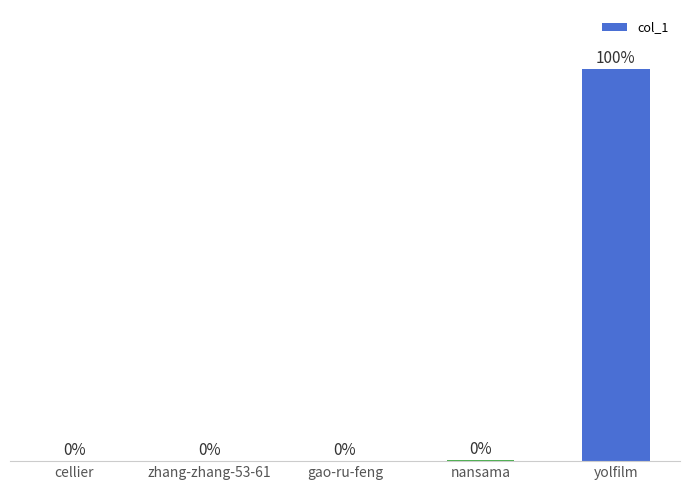

At which category does the chart reach its peak across all series?

yolfilm